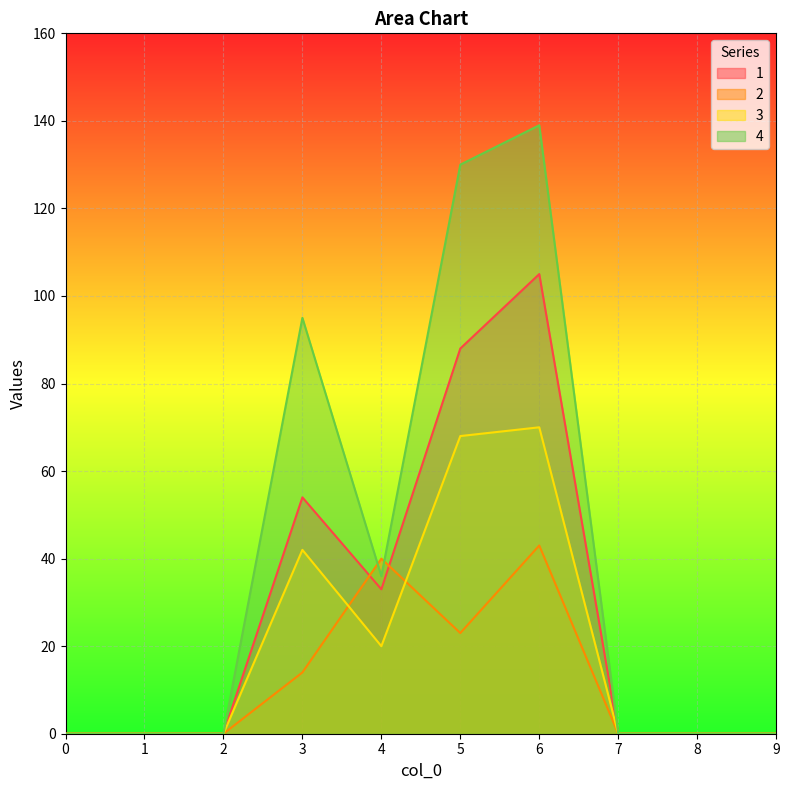

Reading left to right, list all the values displayed in this chart.

1: 0	0	0	54	33	88	105	0	0	0
2: 0	0	0	14	40	23	43	0	0	0
3: 0	0	0	42	20	68	70	0	0	0
4: 0	0	0	95	36	130	139	0	0	0